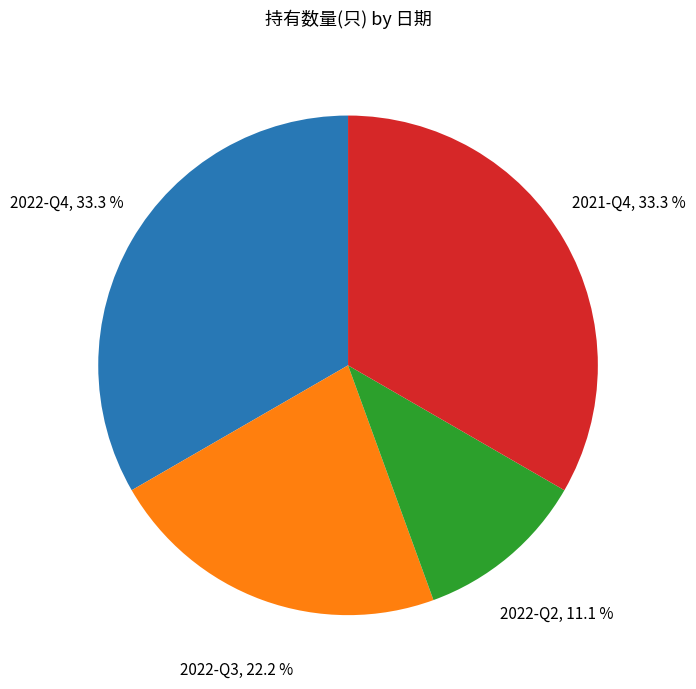

Between 2022-Q2 and 2022-Q3, which is larger?

2022-Q3